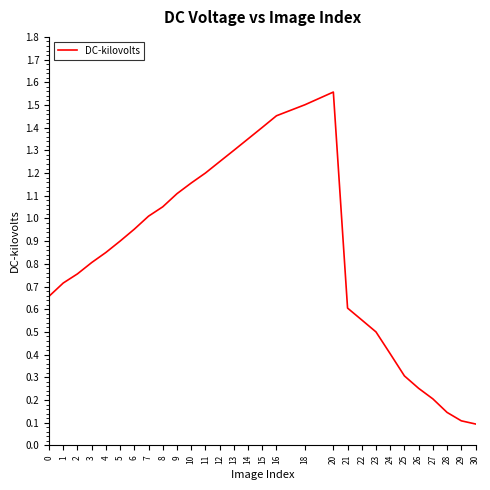

The chart shows a value of 0.4 at 21. True or false?

False